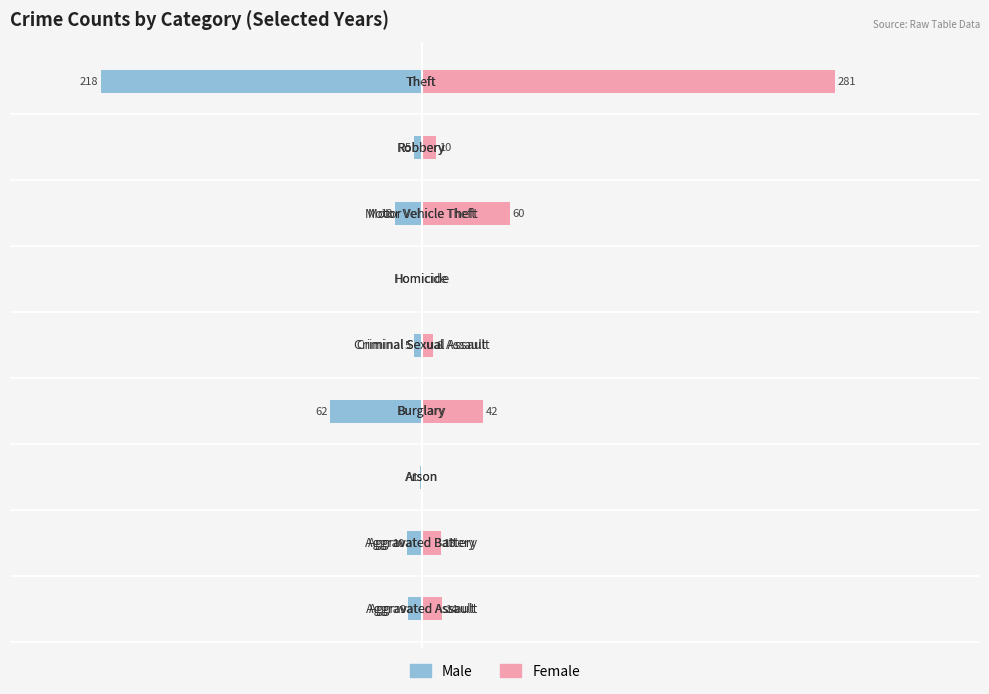

Reading left to right, list all the values displayed in this chart.

Male: -9	-10	-1	-62	-5	0	-18	-5	-218
Female: 14	13	0	42	8	0	60	10	281